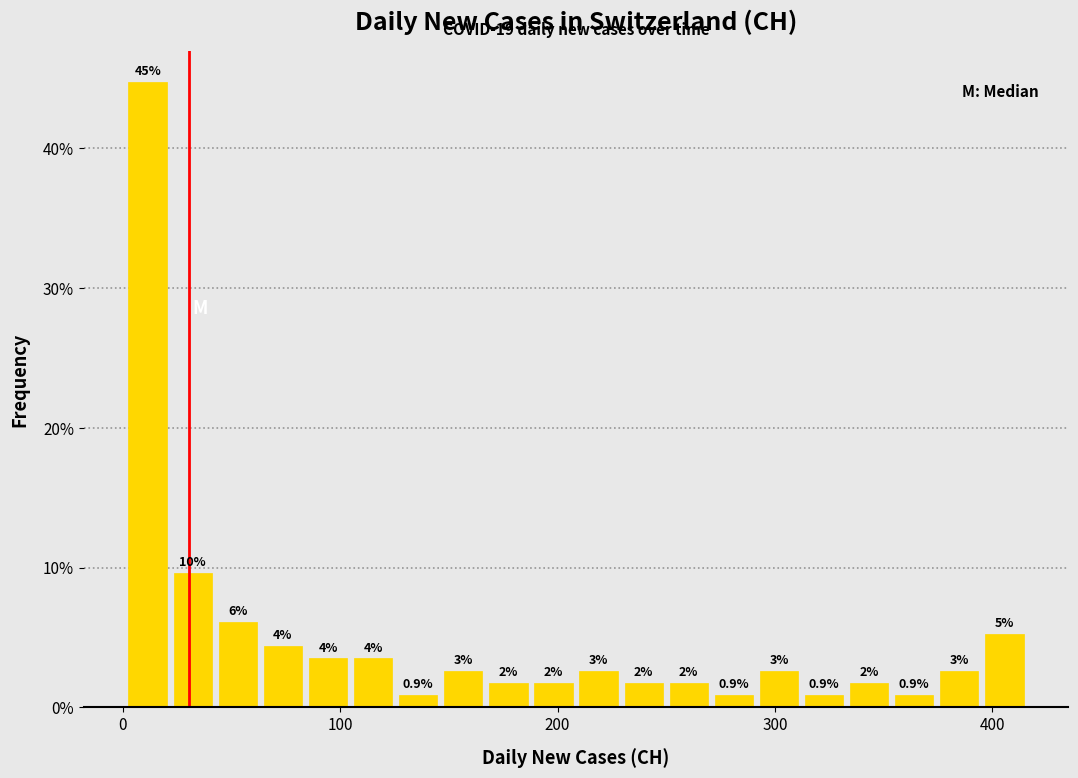

Read against the x-axis, roughly where is the centre of the tallest bar?

10